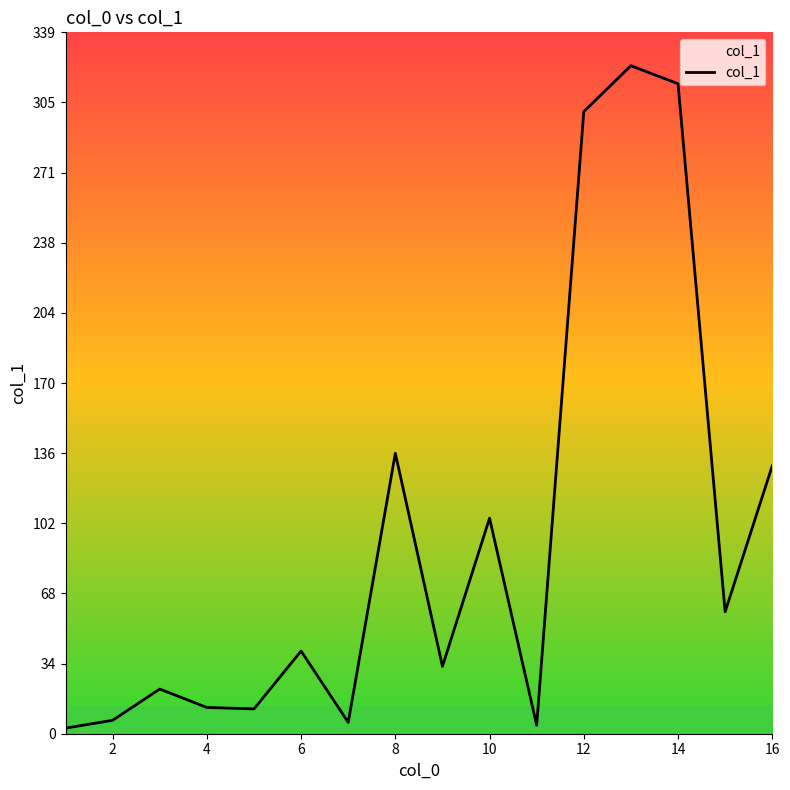

What is the difference between the maximum and minimum values?

320.5